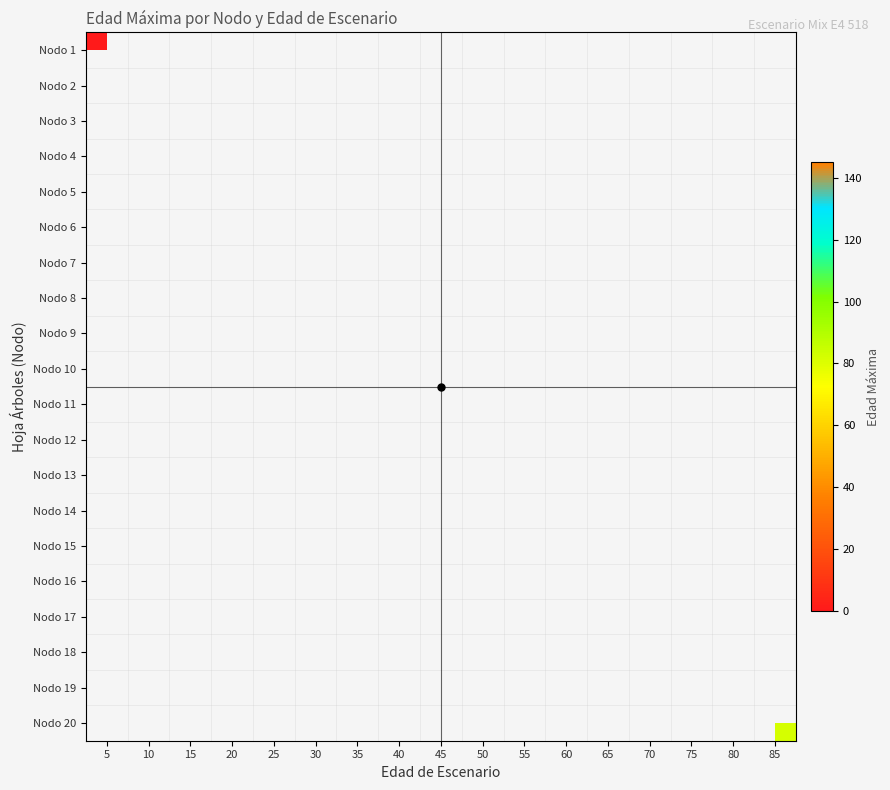

How many data points does each series have?

17